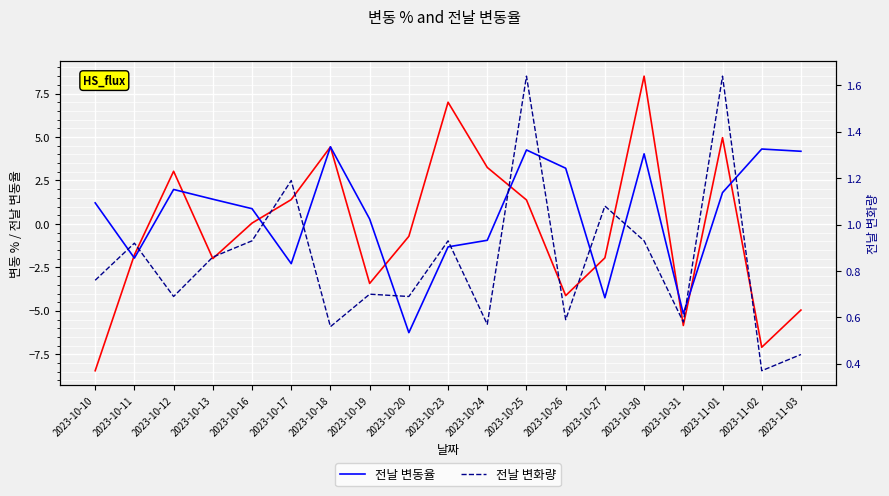

Rank the series by their maximum value, from highest to lowest.

변동 %, 전날 변동율, 전날 변화량